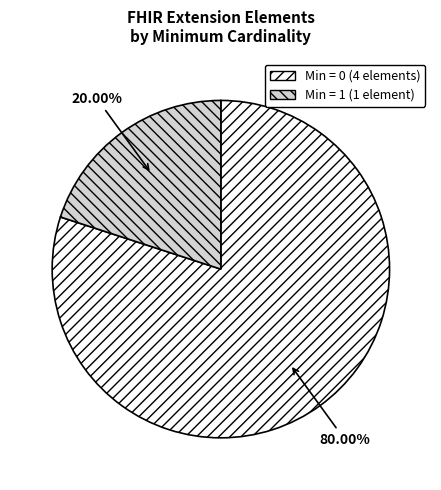

Does Min = 0 (4 elements) represent more than half of the total?

Yes